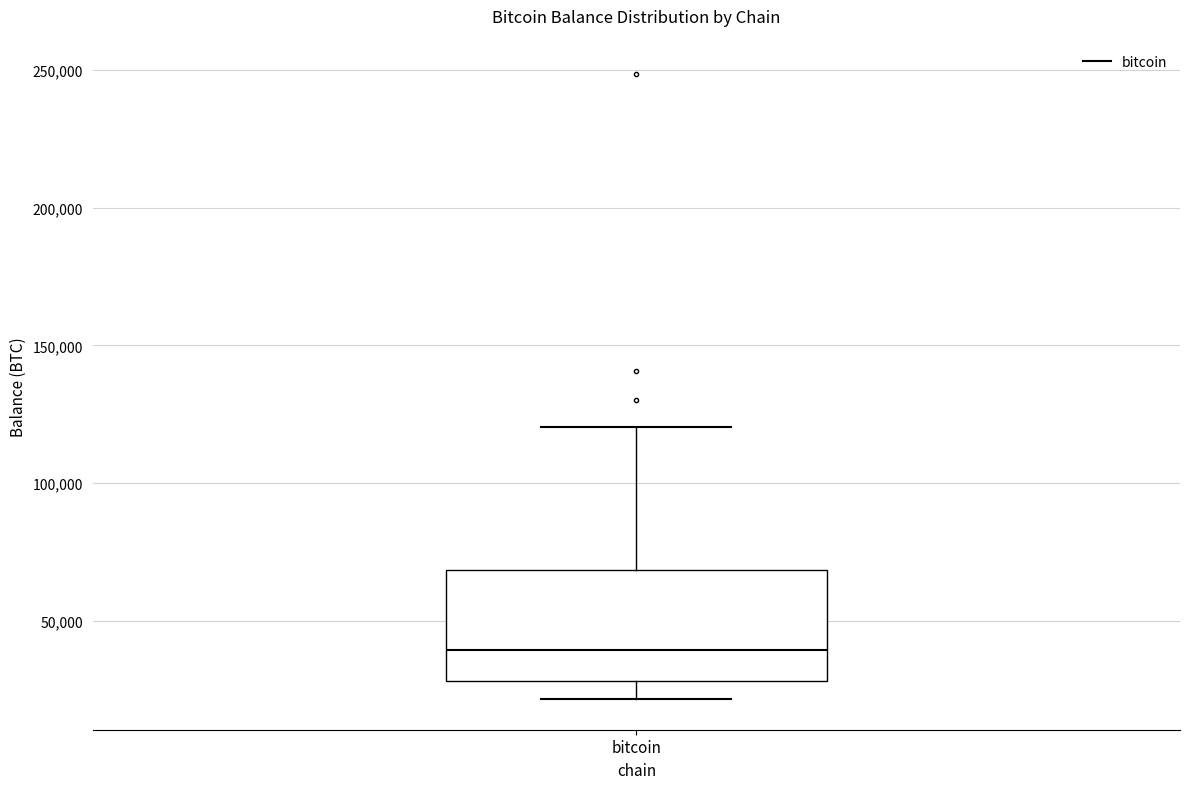

Read this box plot against the y-axis: the position of the median line, the range covered by the box, and the ends of both whiskers. The values are not printed on the chart, so give them approximately, as read against the axis.

median 40000, box 30000 to 70000, whiskers 20000 to 120000